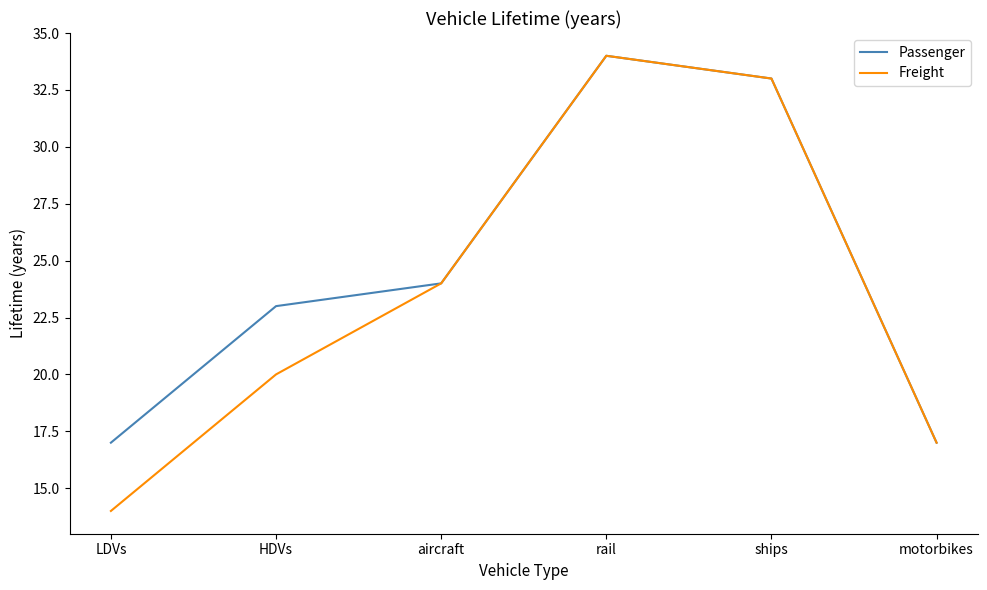

Rank the series by their average value, from lowest to highest.

Freight, Passenger